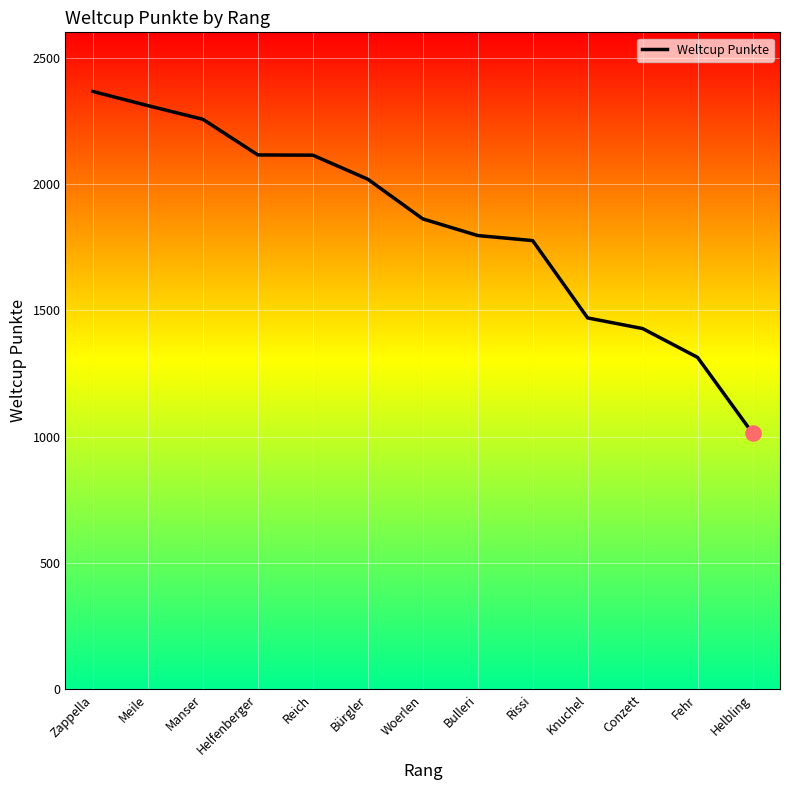

What is the change in value from Rissi to Helbling?

-762